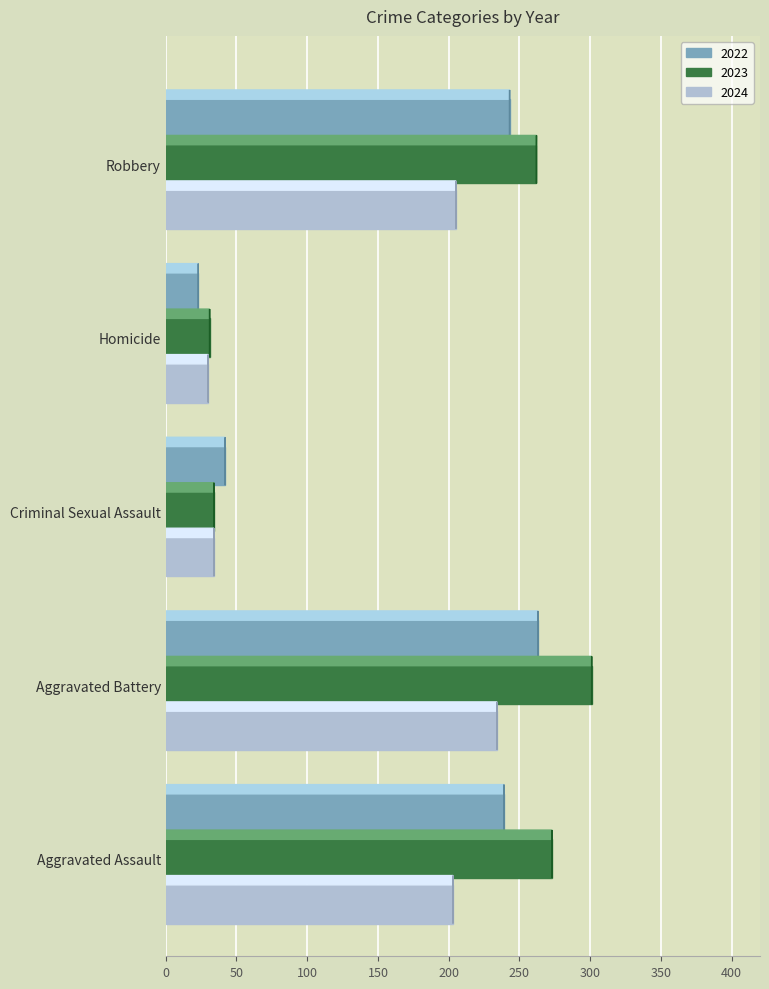

Which label corresponds to the largest value in the chart?

Aggravated Battery